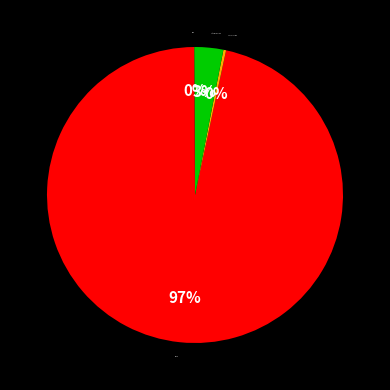

What is the largest slice in the pie chart?

MAPE